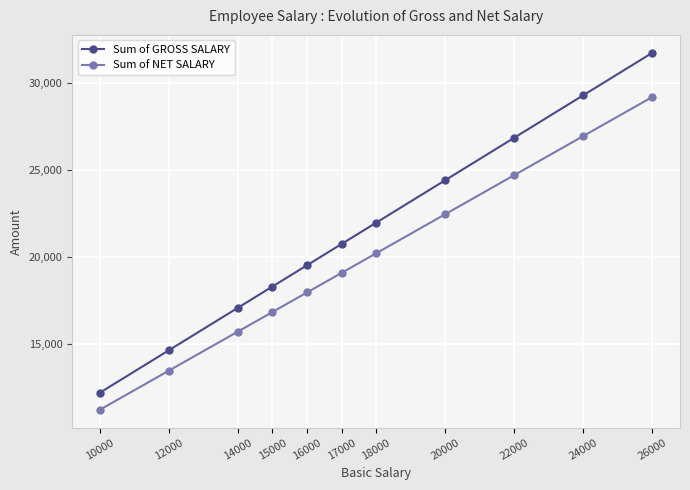

True or false: Sum of GROSS SALARY and Sum of NET SALARY intersect in this chart.

False